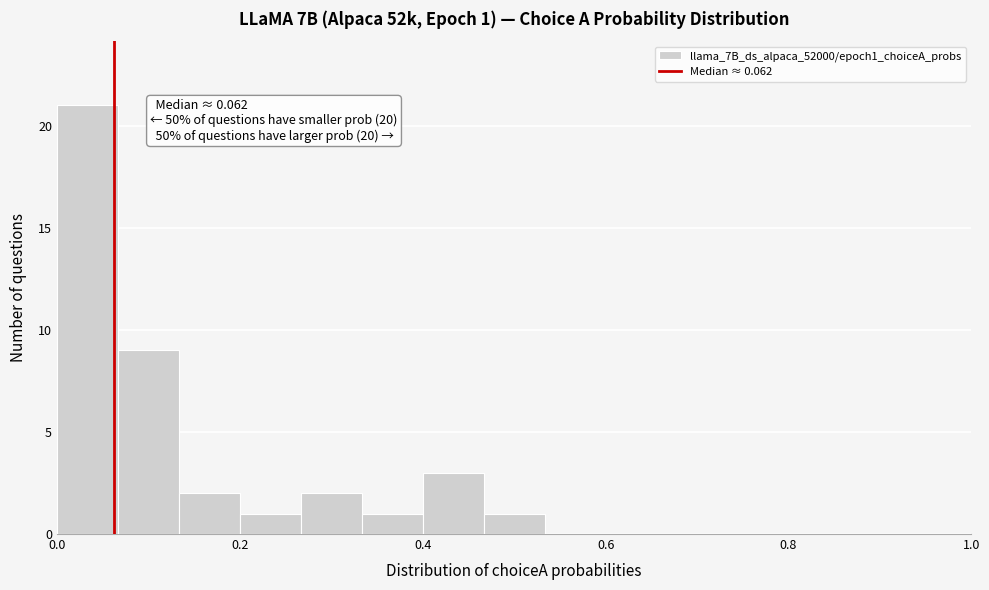

Around what value on the x-axis is the tallest bar? Give the approximate position of its centre, as read against the axis.

0.04